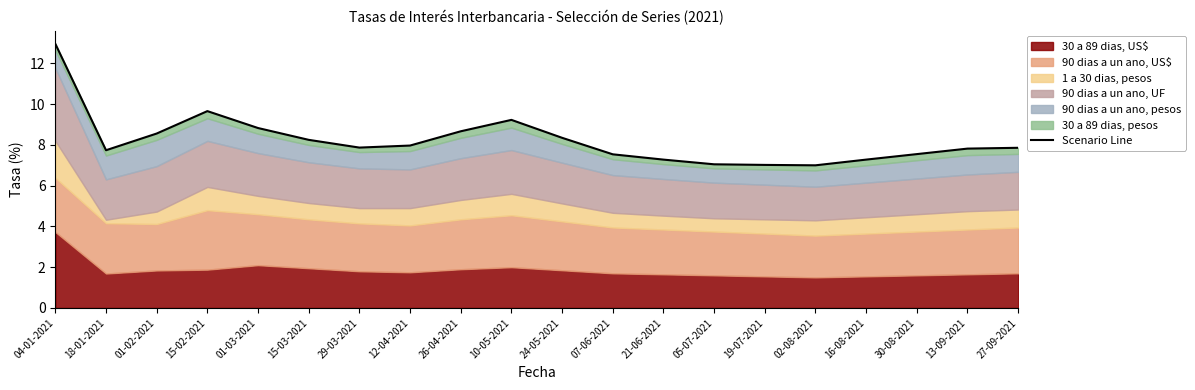

List the labels in order of value, largest first.

04-01-2021, 15-02-2021, 10-05-2021, 01-03-2021, 26-04-2021, 01-02-2021, 24-05-2021, 15-03-2021, 12-04-2021, 29-03-2021, 27-09-2021, 13-09-2021, 18-01-2021, 30-08-2021, 07-06-2021, 21-06-2021, 16-08-2021, 05-07-2021, 19-07-2021, 02-08-2021